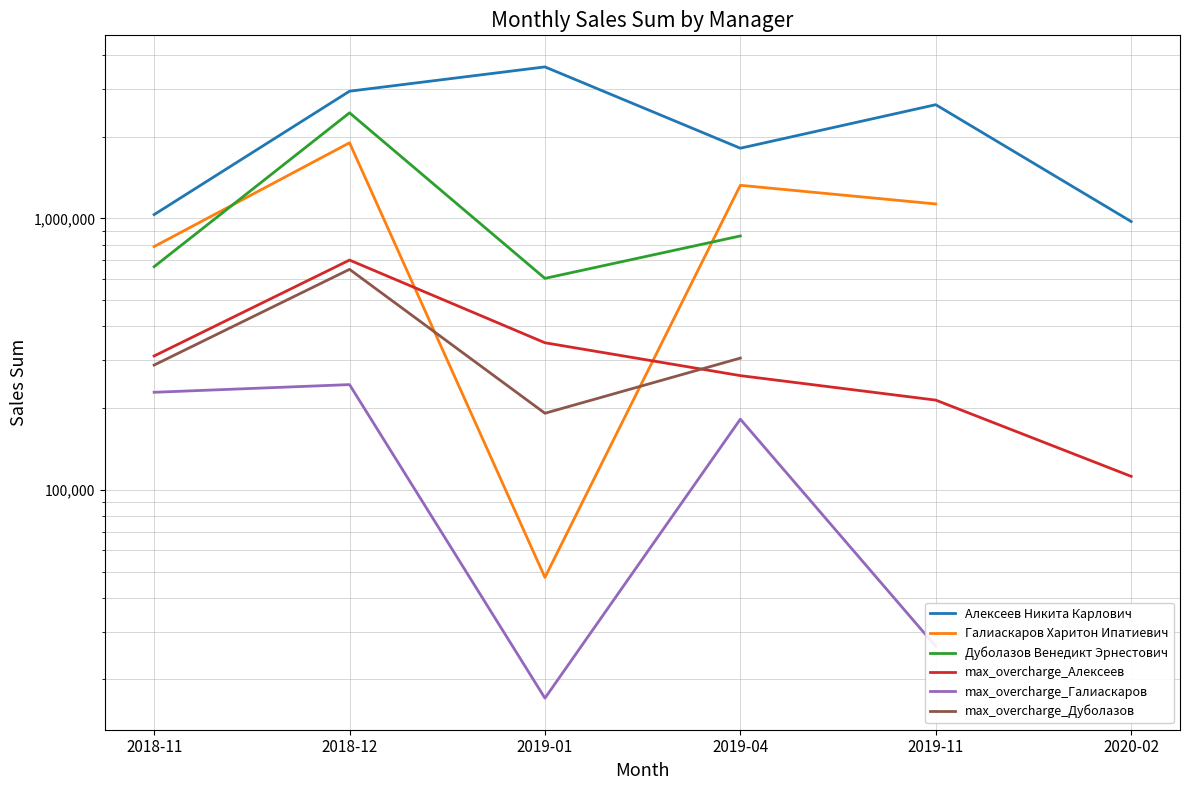

Rank the series by their maximum value, from highest to lowest.

Алексеев Никита Карлович, Дуболазов Венедикт Эрнестович, Галиаскаров Харитон Ипатиевич, max_overcharge_Алексеев, max_overcharge_Дуболазов, max_overcharge_Галиаскаров